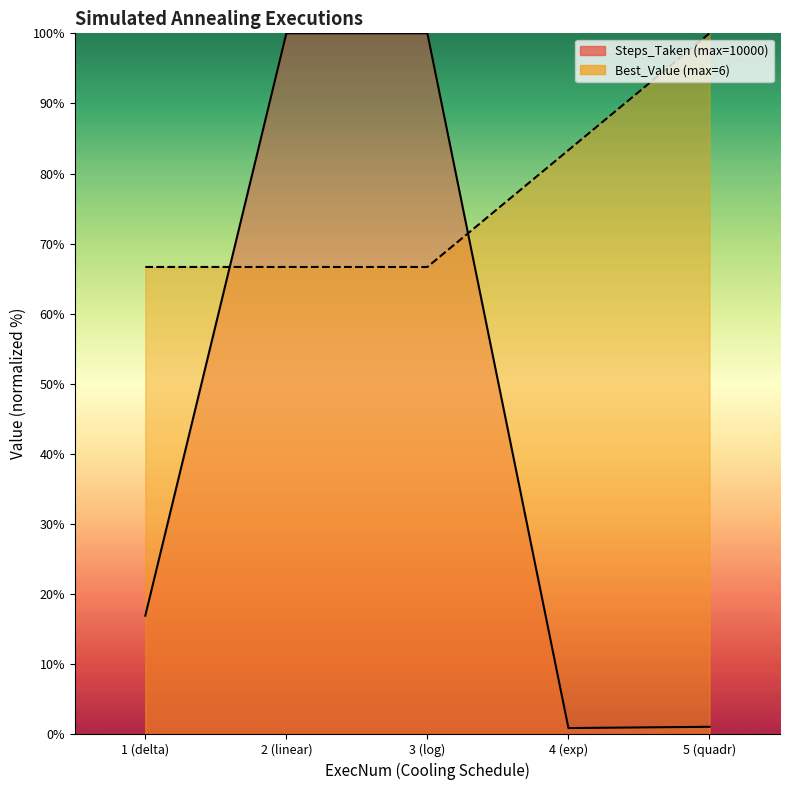

At 1 (delta), list the series in order from smallest to largest.

Steps_Taken, Best_Value